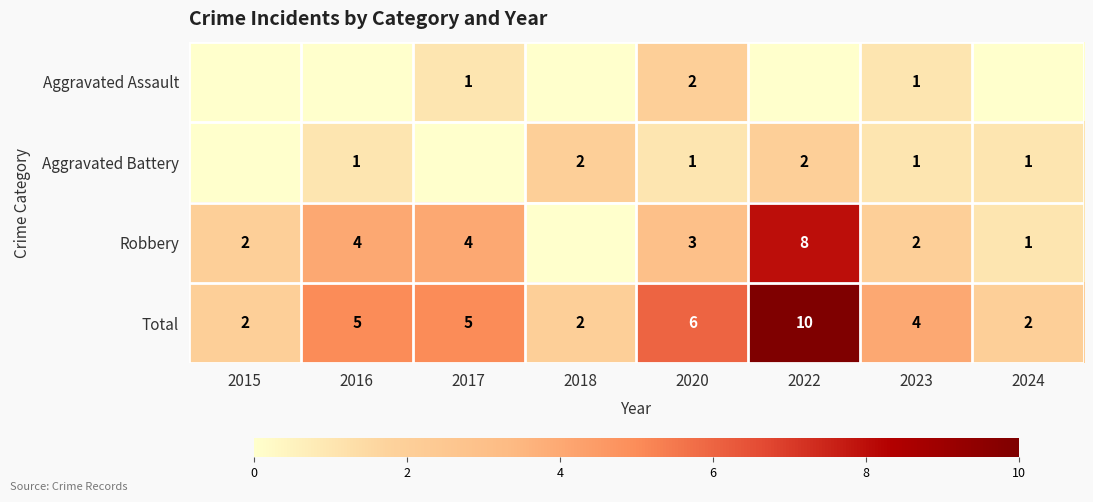

True or false: Aggravated Battery has a value of 2 at 2018.

True